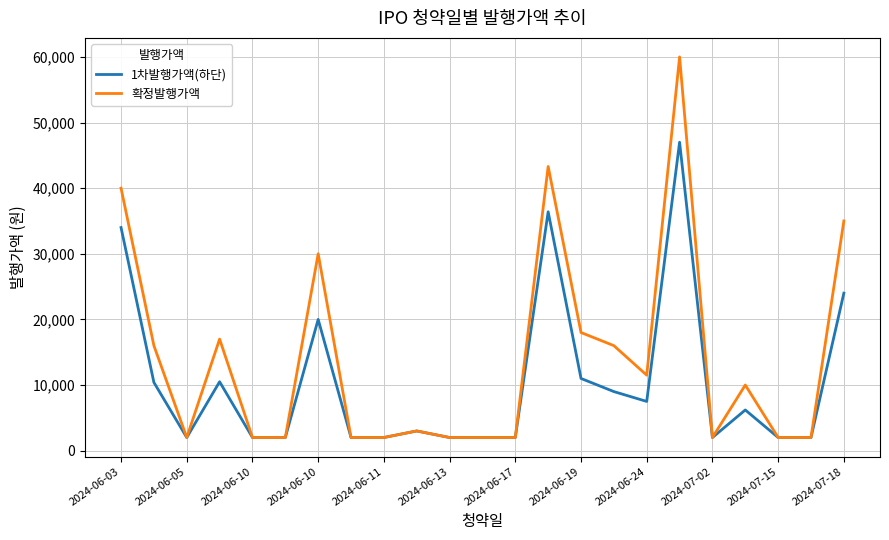

How many values in the 확정발행가액 series are below 3000?

11